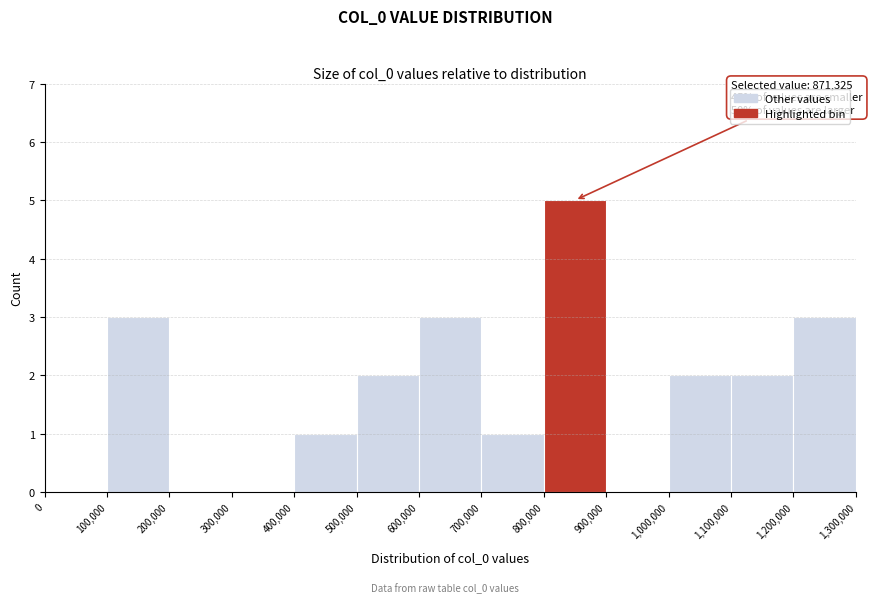

Which range on the x-axis has the tallest bar?

800,000 to 900,000